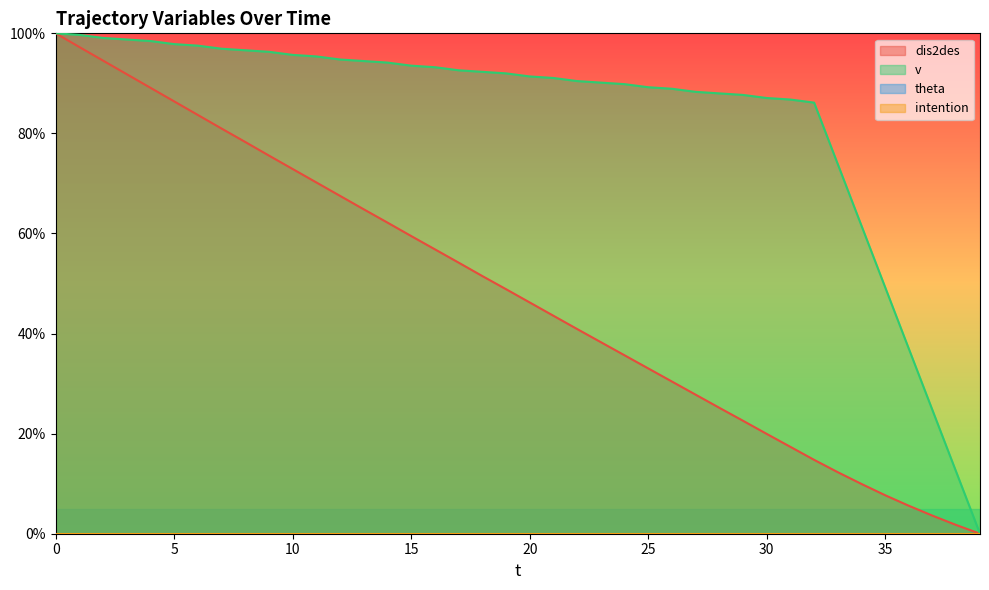

Is the value of v at 16 greater than the value of dis2des at 26?

Yes